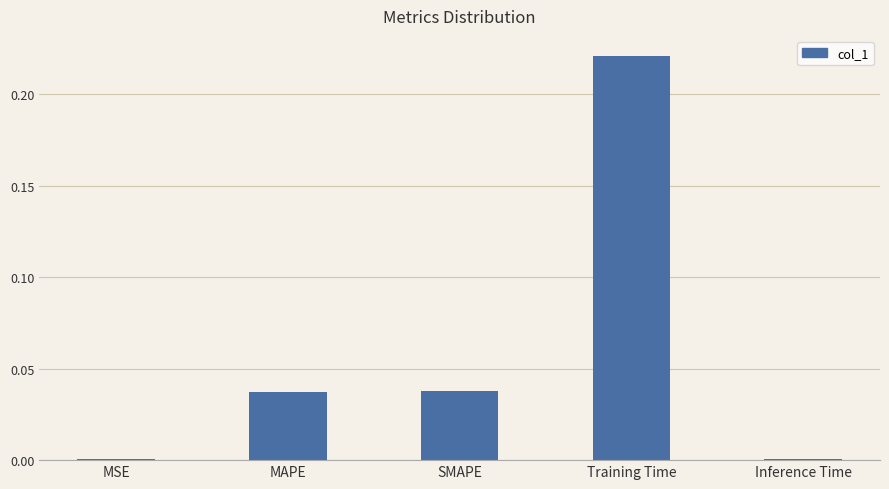

The chart shows a value of 0.0 at Inference Time. True or false?

True